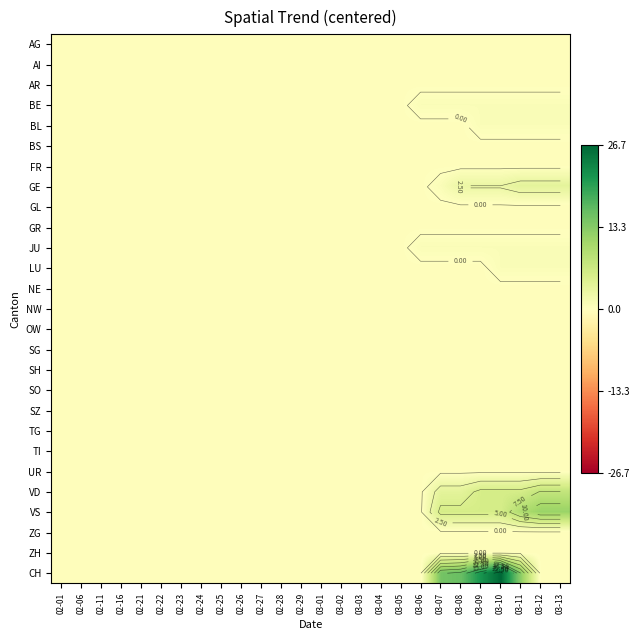

Rank the series by their maximum value, from lowest to highest.

AG, AI, AR, BS, FR, GL, GR, NE, NW, OW, SG, SH, SO, SZ, TG, TI, UR, ZG, ZH, BE, BL, JU, LU, GE, VD, VS, CH